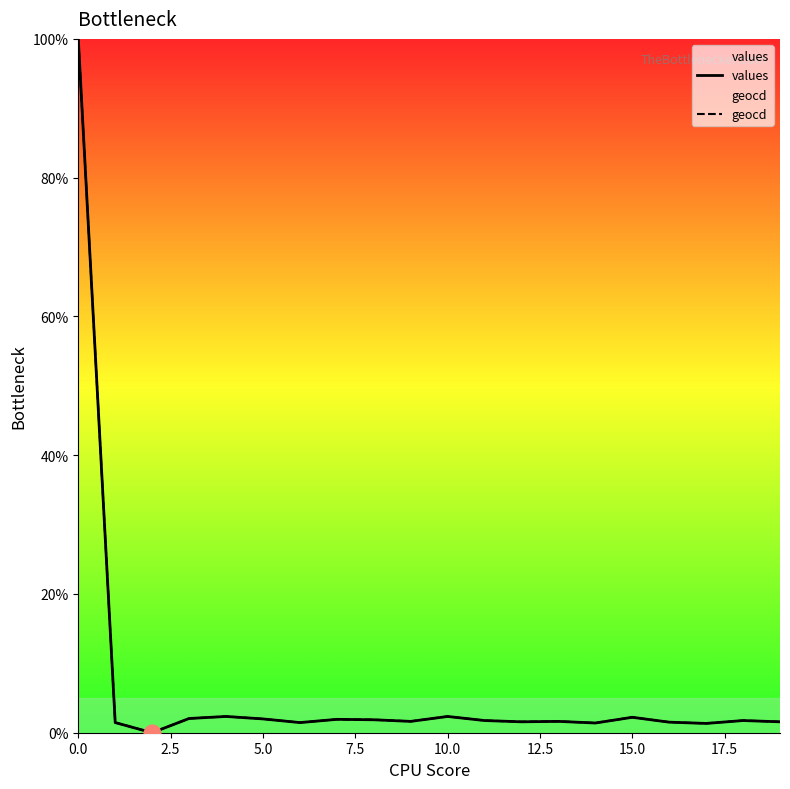

Count the number of categories in the chart.

20